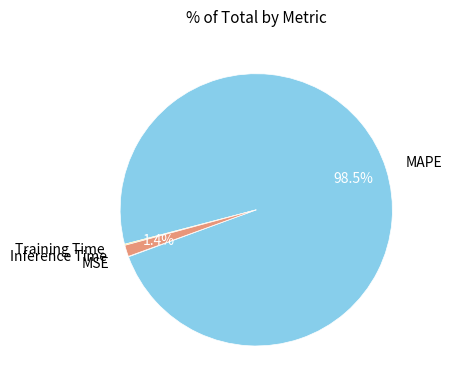

What percentage is NOT represented by Inference Time?

98.6%